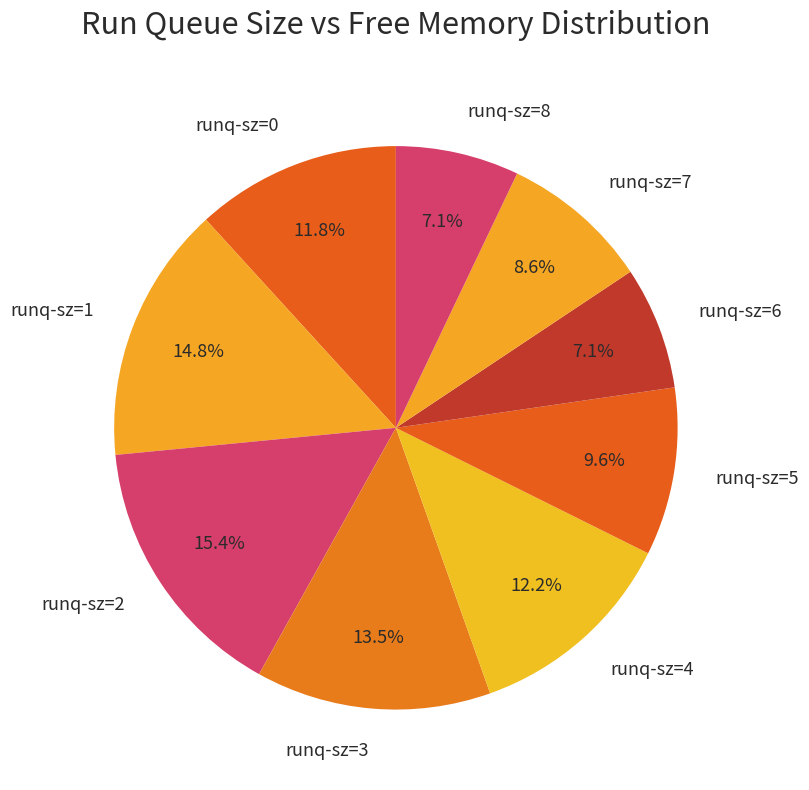

Is there any slice that represents more than half of the pie?

No